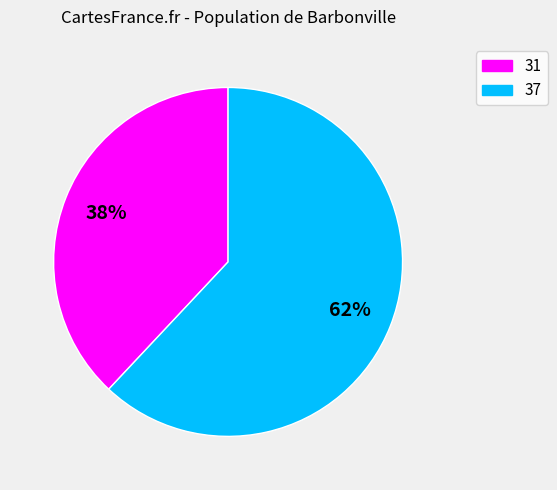

To the nearest percent, what portion does 31 represent?

38%